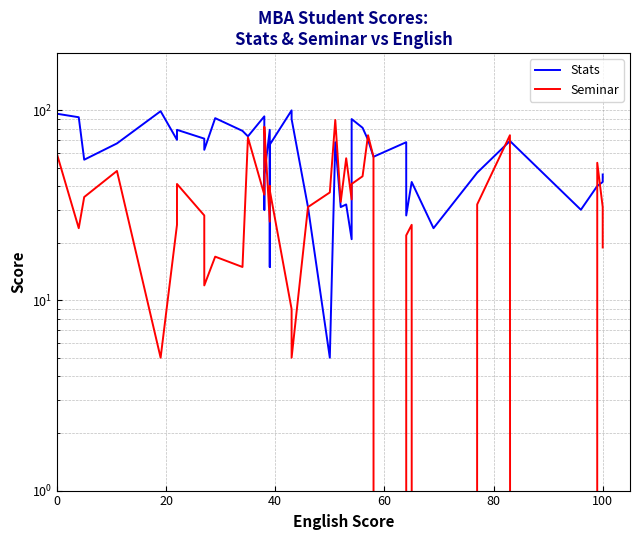

Which series has the largest range (max minus min)?

Stats